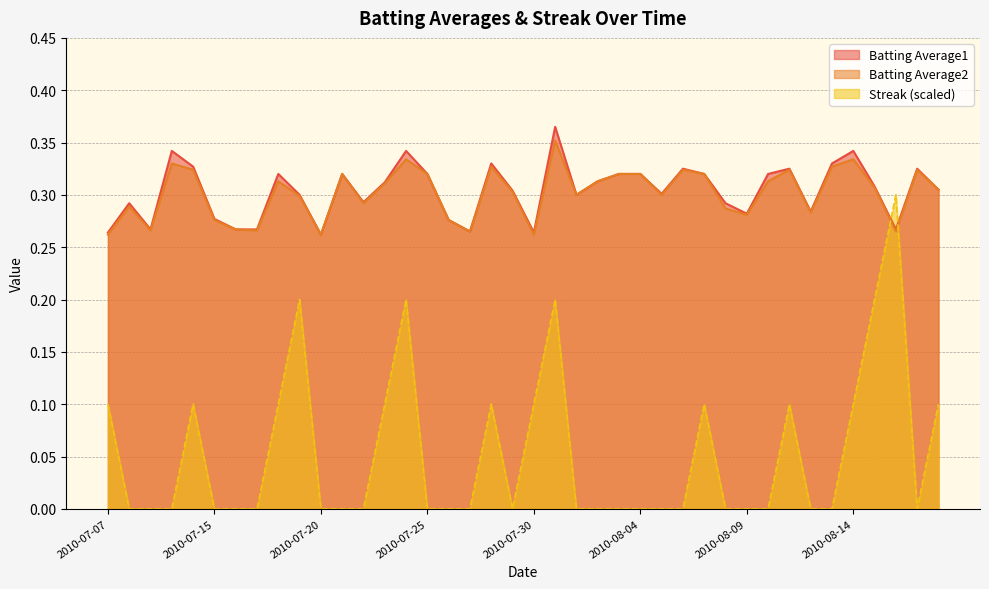

What is the difference between the maximum and minimum values in the Streak series?

0.3